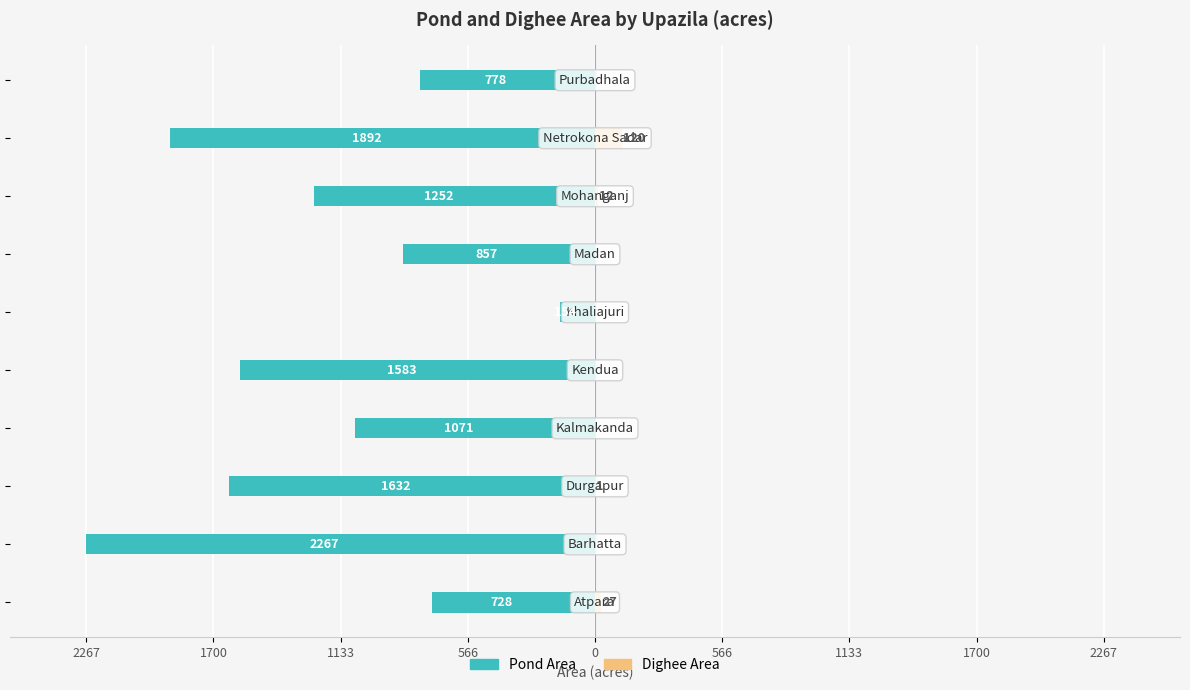

How many groups of bars are there?

10